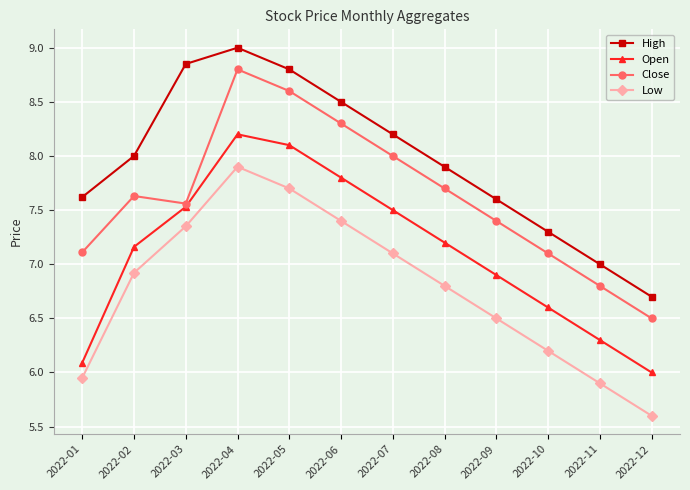

At which category does Close reach its first local valley?

2022-03